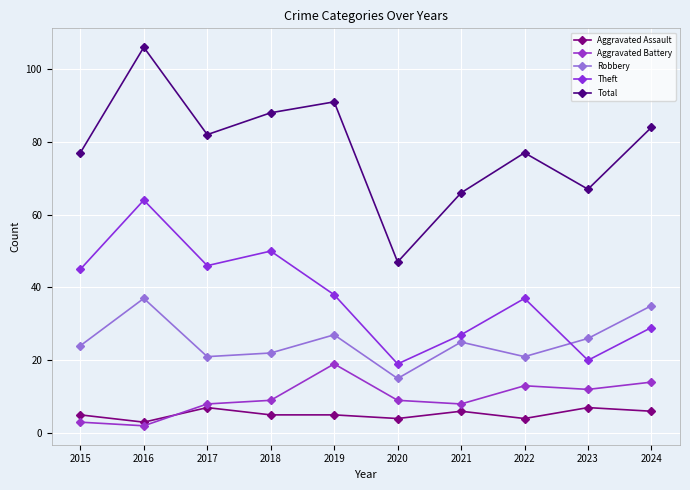

True or false: Aggravated Battery has more than 2 points higher than both neighbors.

False